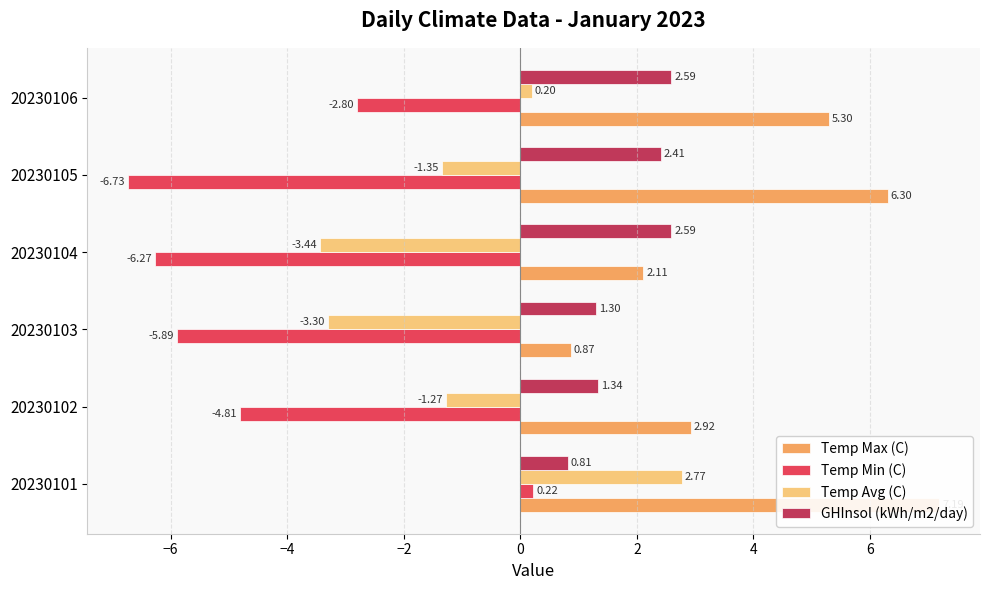

Which series has the largest total across all categories?

Temp Max (C)